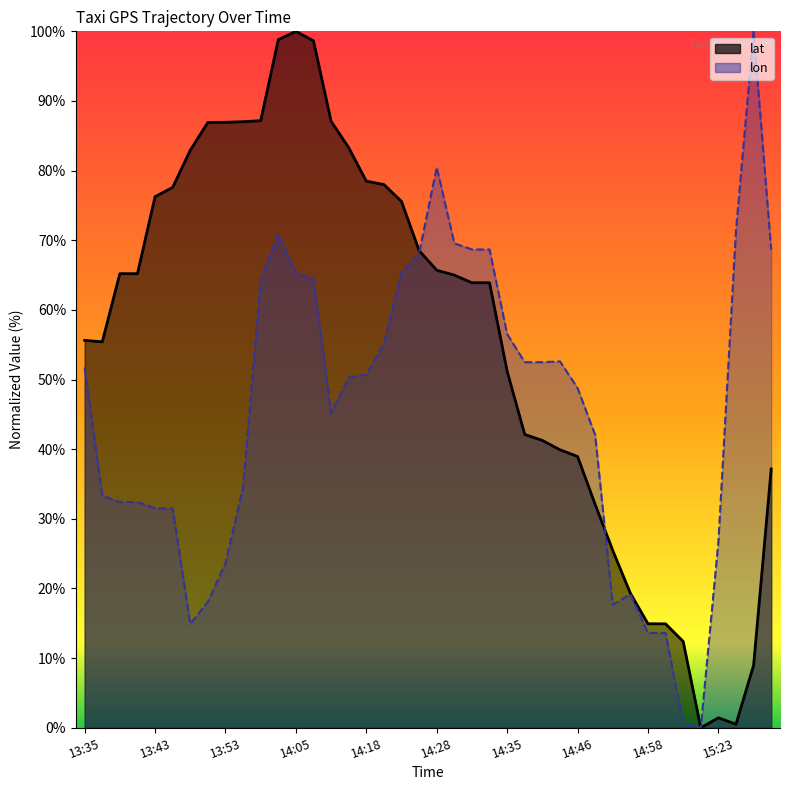

Is it true that lat equals 63.9 at 14:33?

True